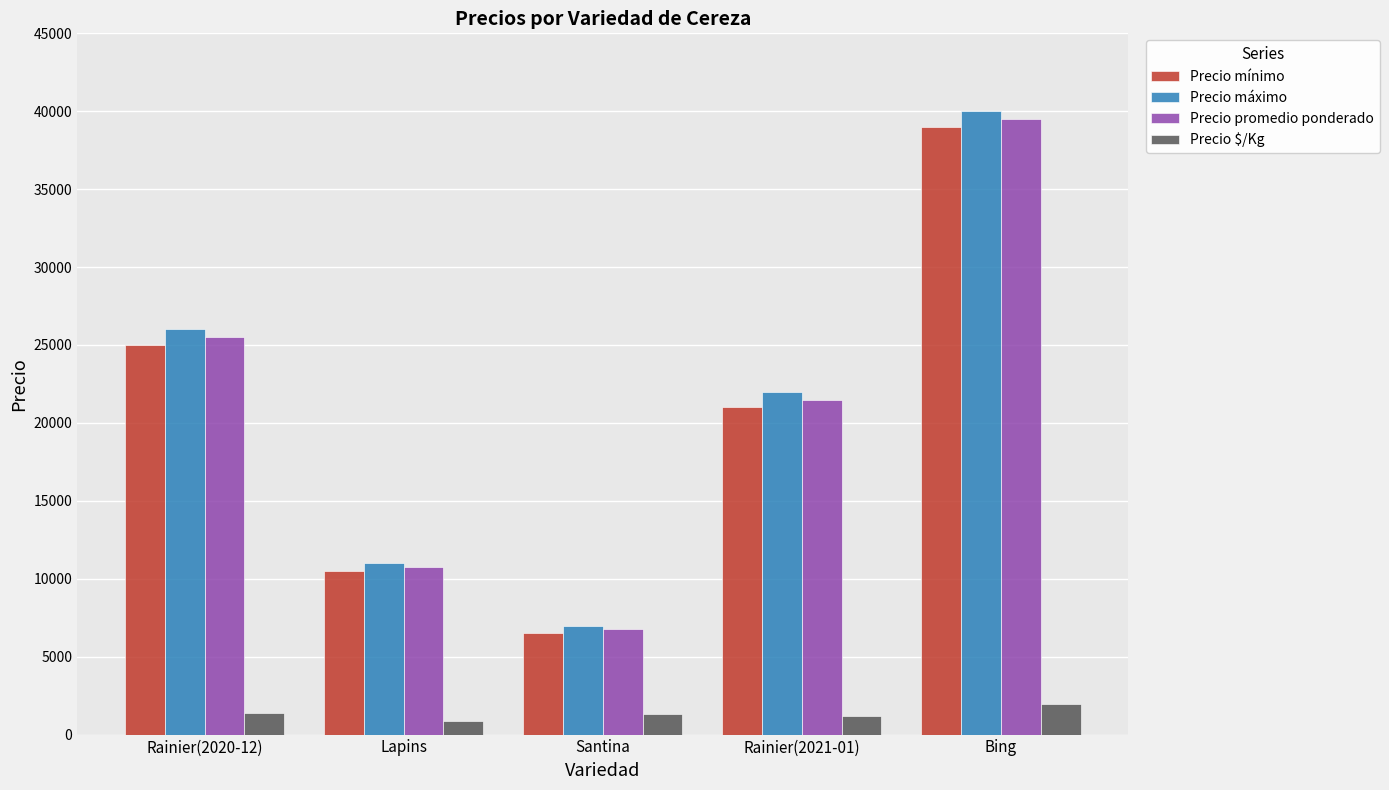

What are all the series names shown in the legend?

Precio mínimo, Precio máximo, Precio promedio ponderado, Precio $/Kg